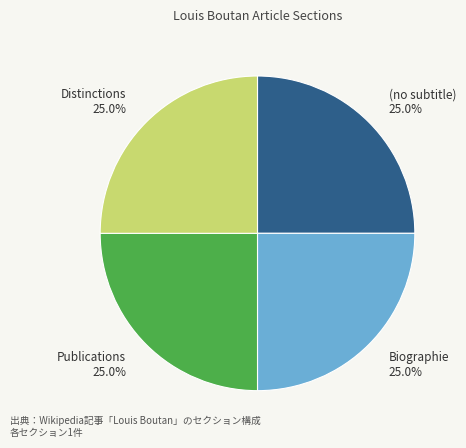

How many slices are in this pie chart?

4